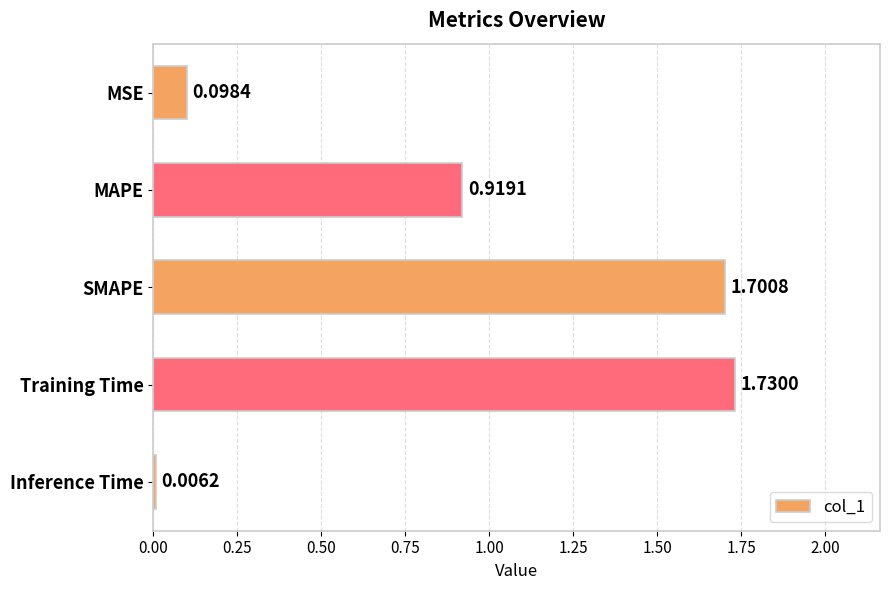

Where is the data nearest to the value 0?

Inference Time